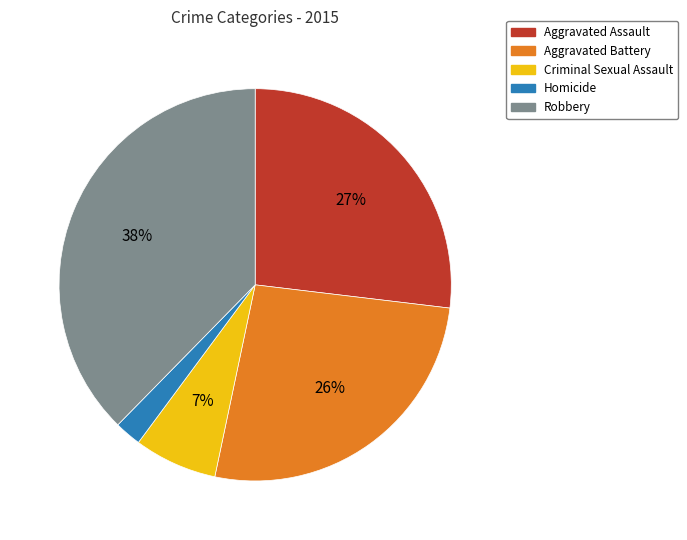

Count the number of slices in the pie.

5